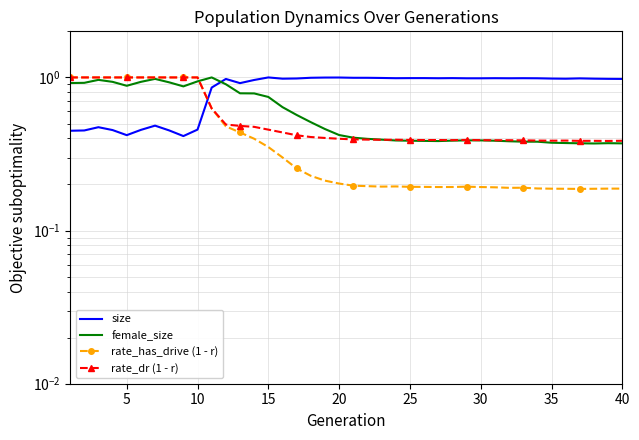

What is the difference between the second highest and second lowest values in the rate_has_drive (1 - r) series?

0.8